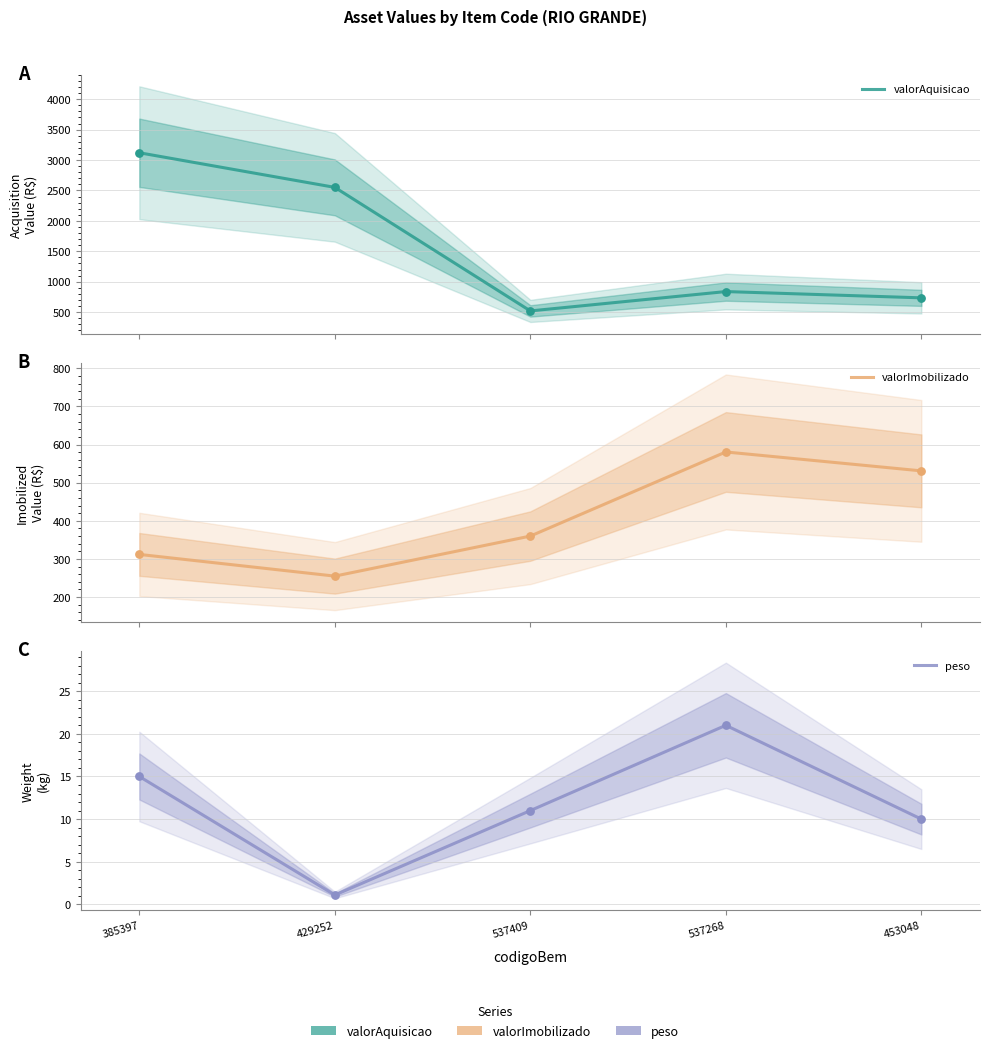

What is the total value across all series at 385397?

3447.0